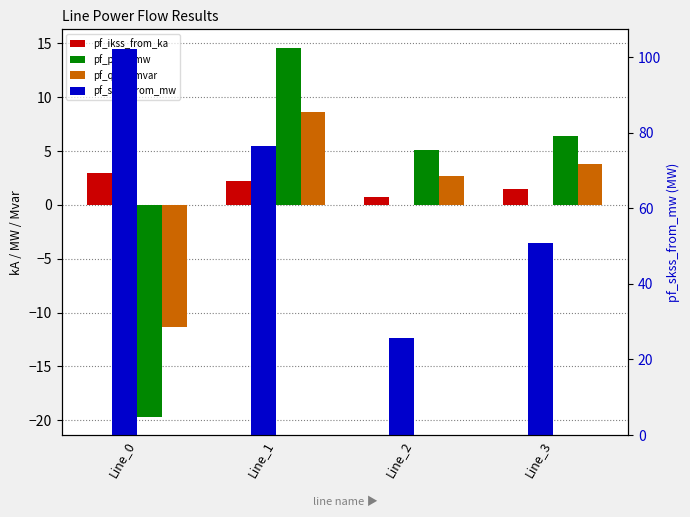

The value of pf_skss_from_mw at Line_0 is 159.3. True or false?

False